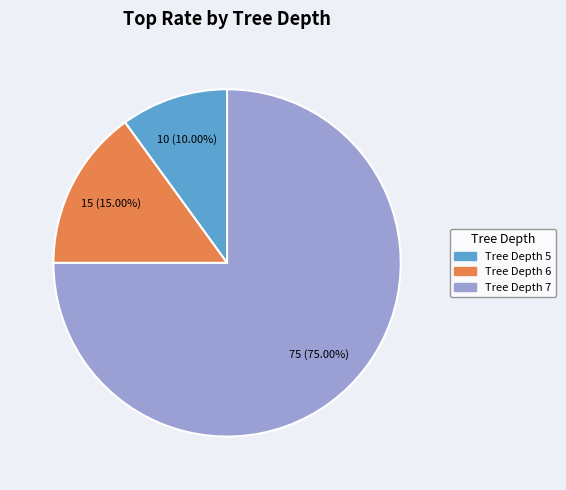

Does any single category account for the majority?

Yes